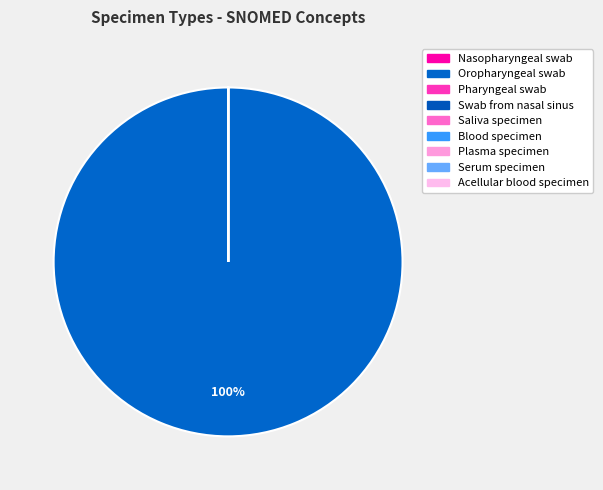

To the nearest percent, what percentage of the pie is Oropharyngeal swab?

100%